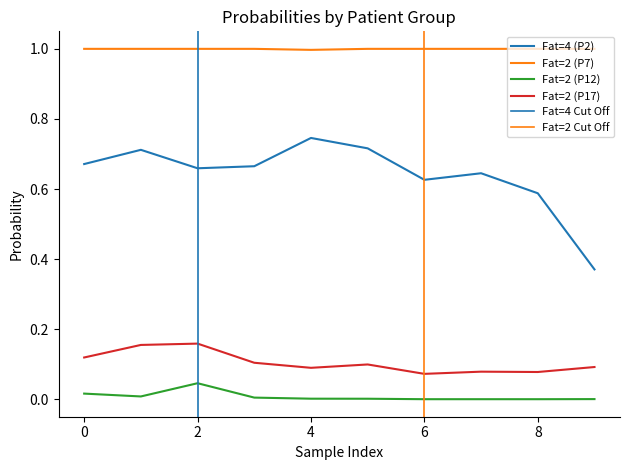

How many interior local peaks does the probabilities_fat2_p12 series have?

2